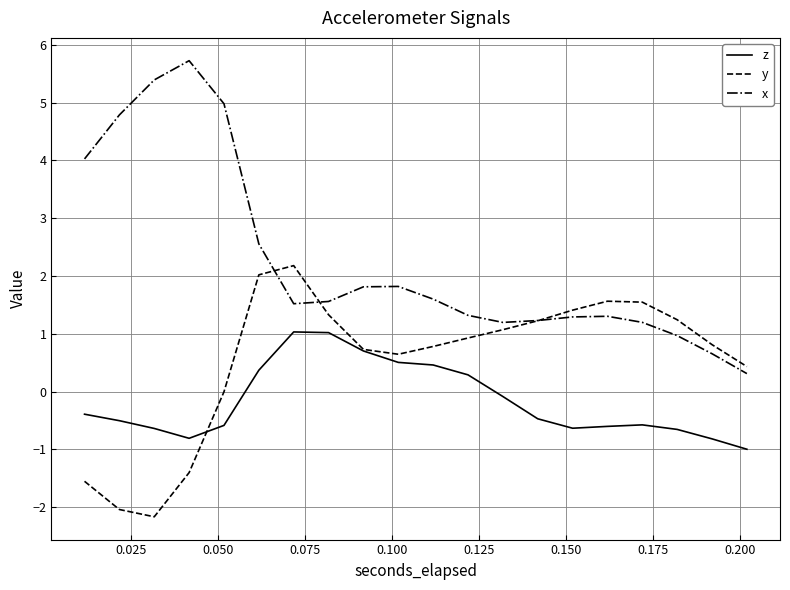

Which series has the widest spread of values?

x